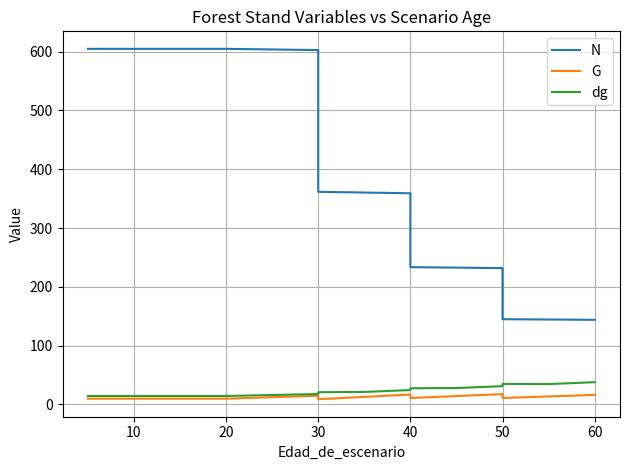

True or false: dg and G cross at least once.

False